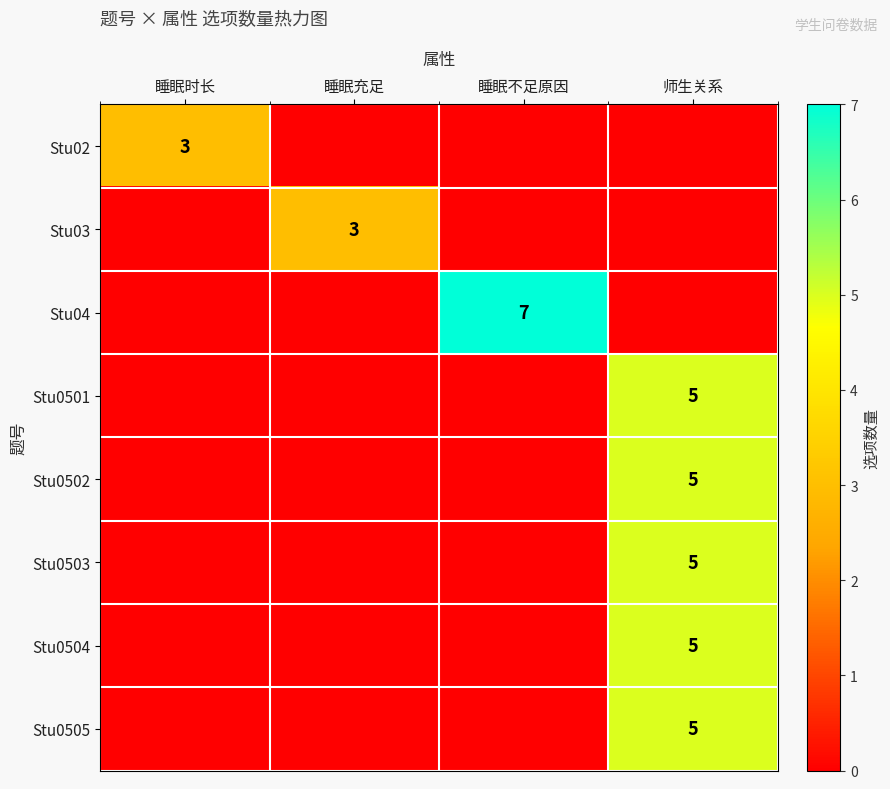

Is it true that Stu04 equals 7 at 睡眠不足原因?

True